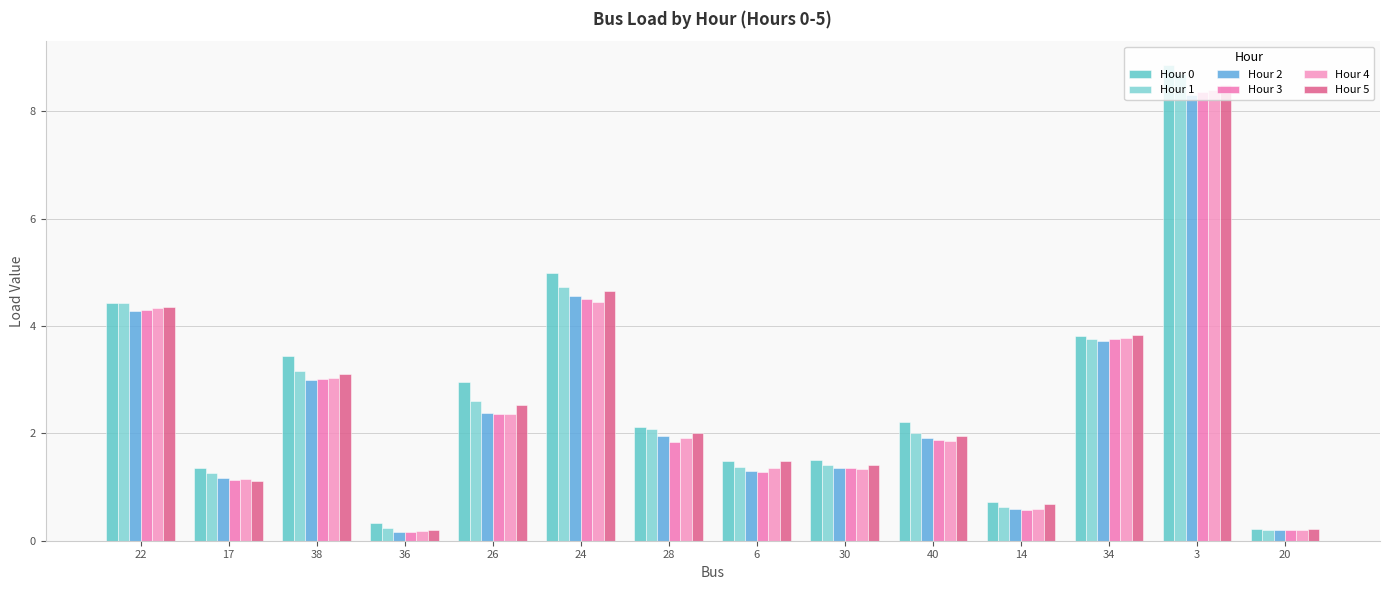

What is the value of the Hour 3 bar at the 12th from the left?

3.7